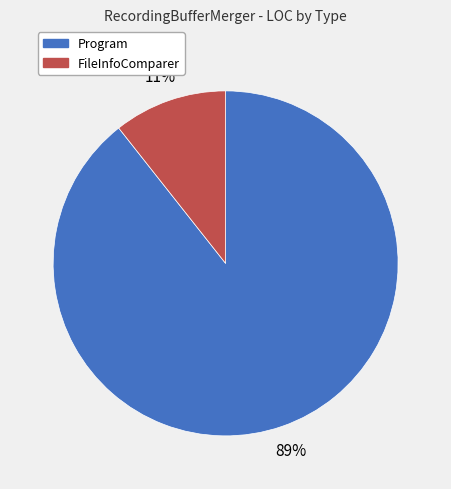

How many segments does this pie chart have?

2